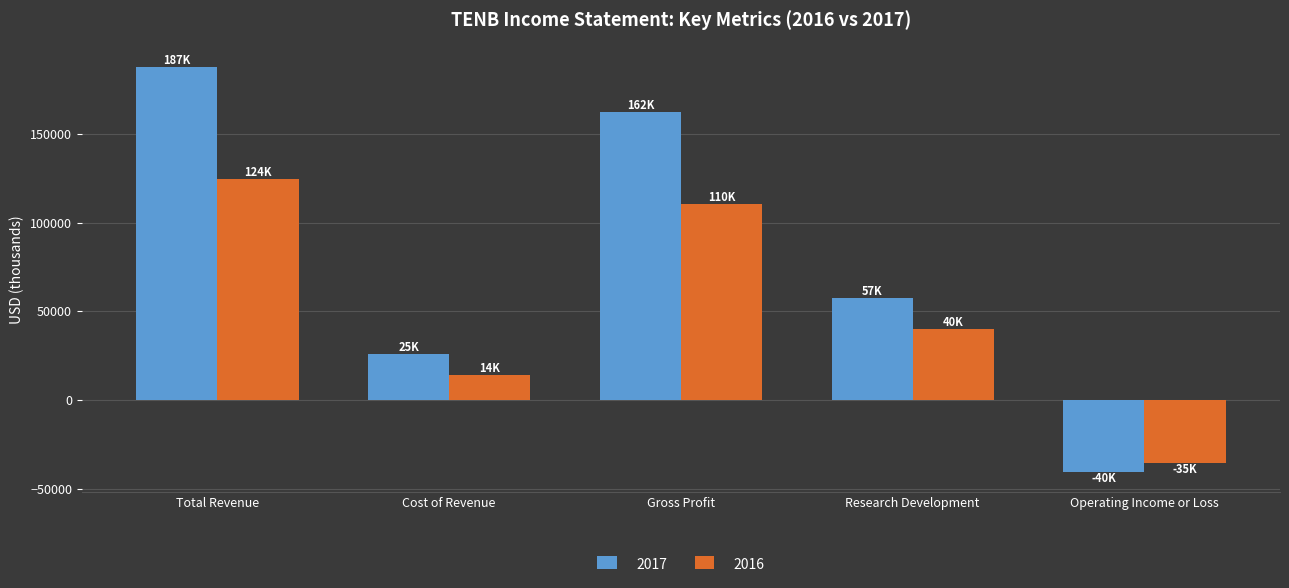

Reading left to right, what are all the values shown in this chart?

2017: Total Revenue=187700	Cost of Revenue=25600	Gross Profit=162100	Research Development=57700	Operating Income or Loss=-40800
2016: Total Revenue=124400	Cost of Revenue=14200	Gross Profit=110200	Research Development=40100	Operating Income or Loss=-35800